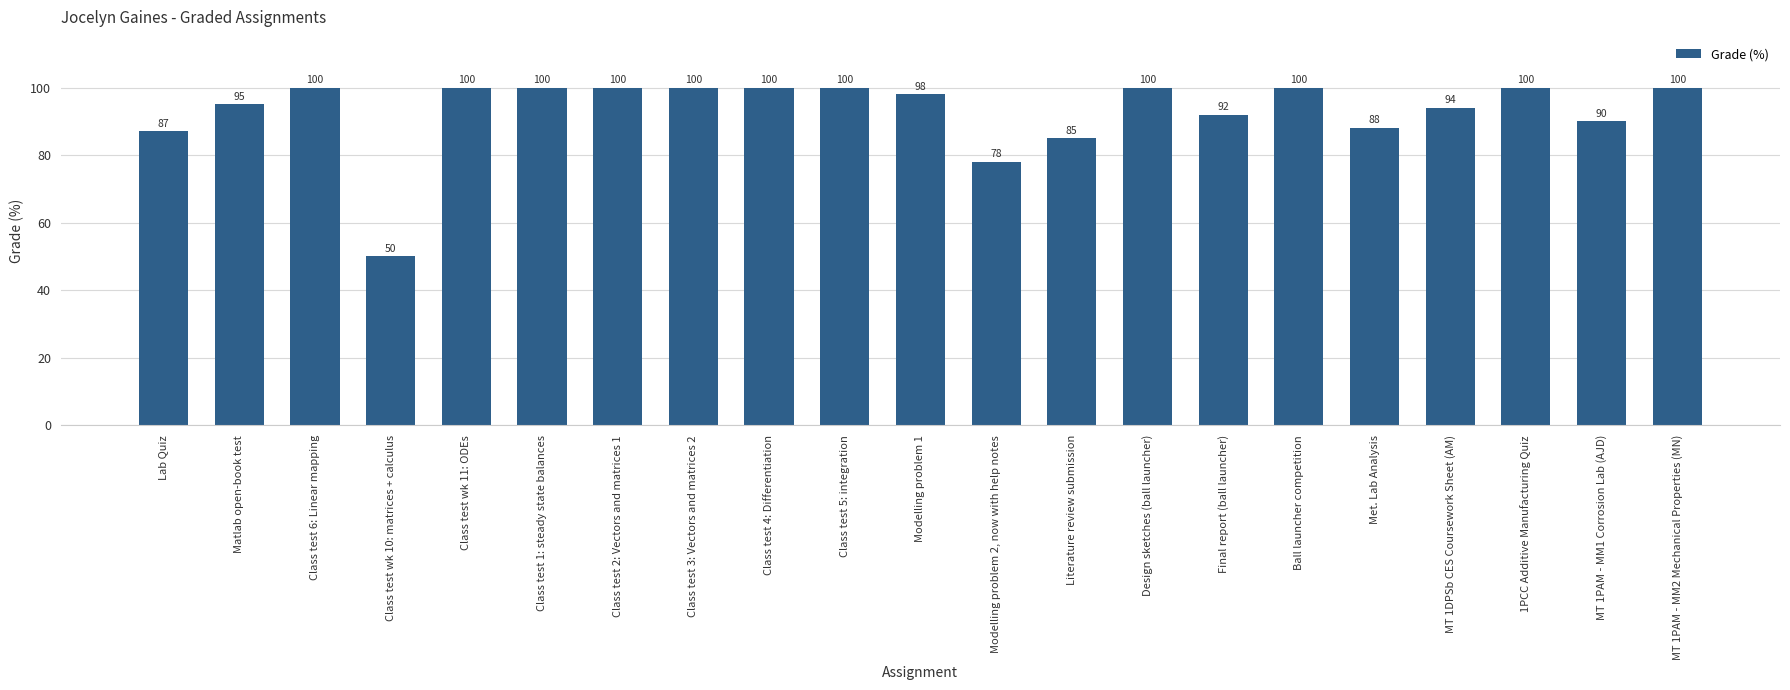

Reading left to right, list all the values displayed in this chart.

87	95	100	50	100	100	100	100	100	100	98	78	85	100	92	100	88	94	100	90	100